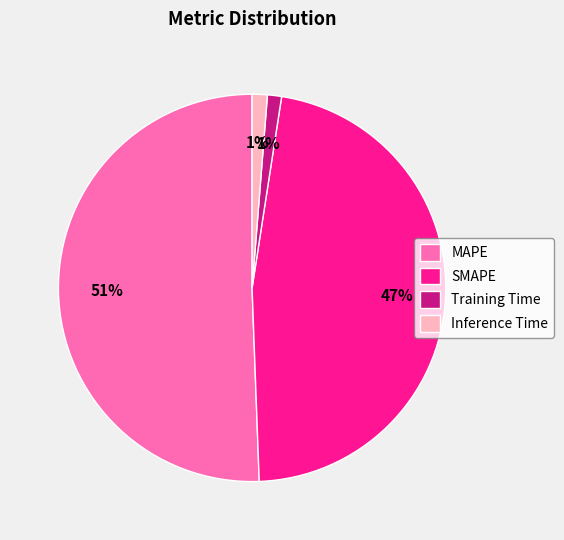

Does MAPE represent more than half of the total?

Yes